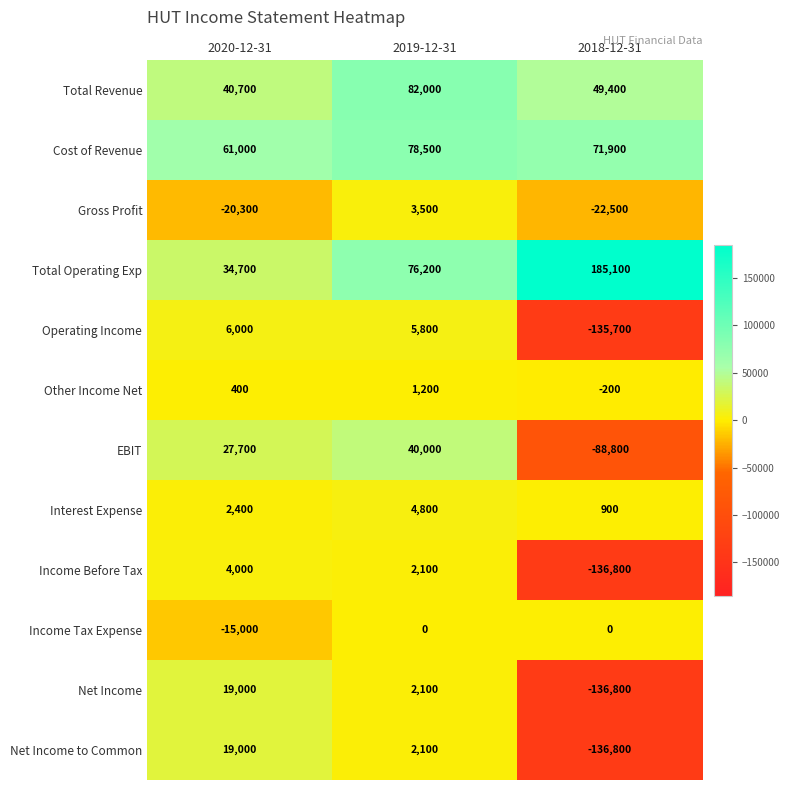

What is the spread (max minus min) of values at 2019-12-31?

82000